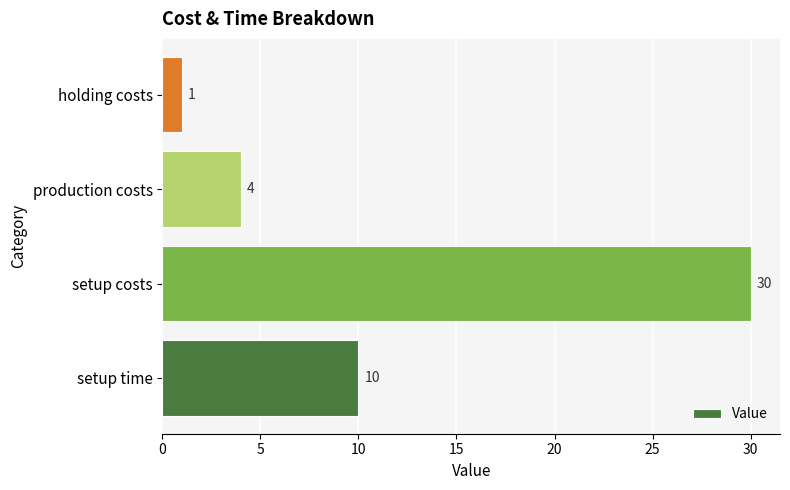

Reading top to bottom, transcribe all the data shown in this chart.

holding costs=1	production costs=4	setup costs=30	setup time=10